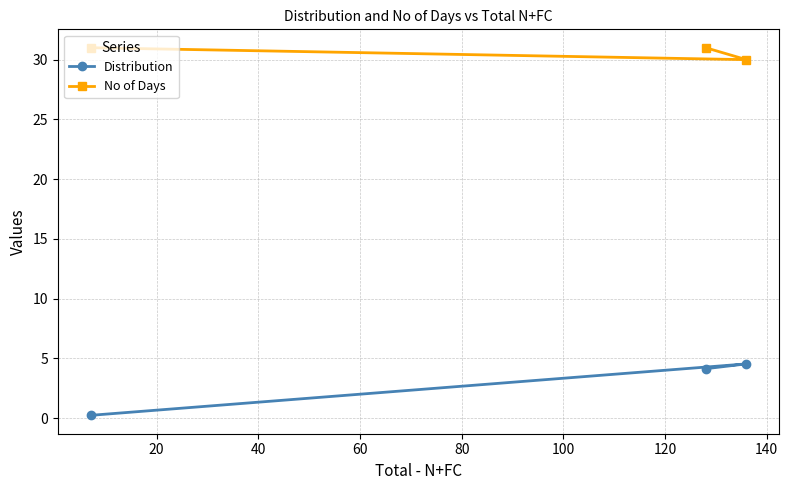

At how many categories does at least one series exceed 4?

3